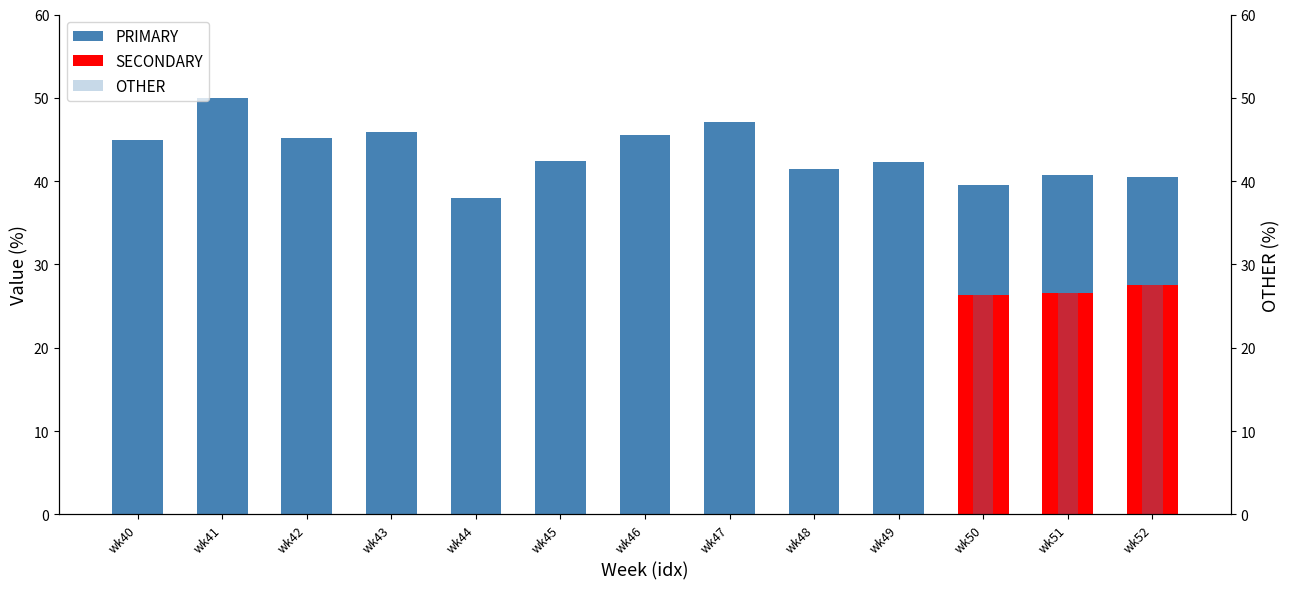

At which label does PRIMARY reach its peak?

wk41